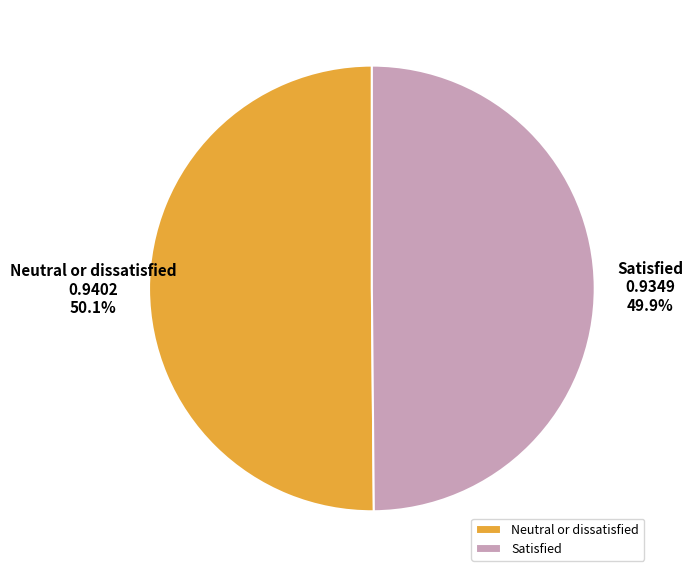

True or false: Neutral or dissatisfied accounts for 42% of the total.

False